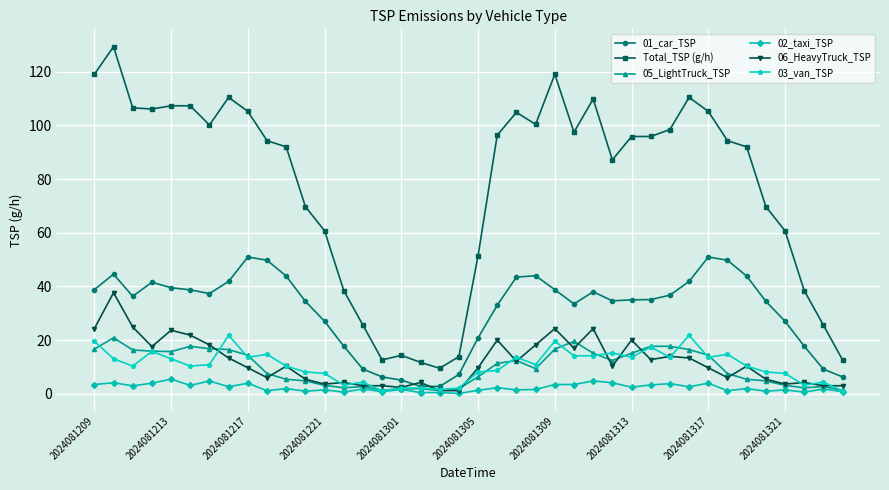

How many series are shown in this chart?

6